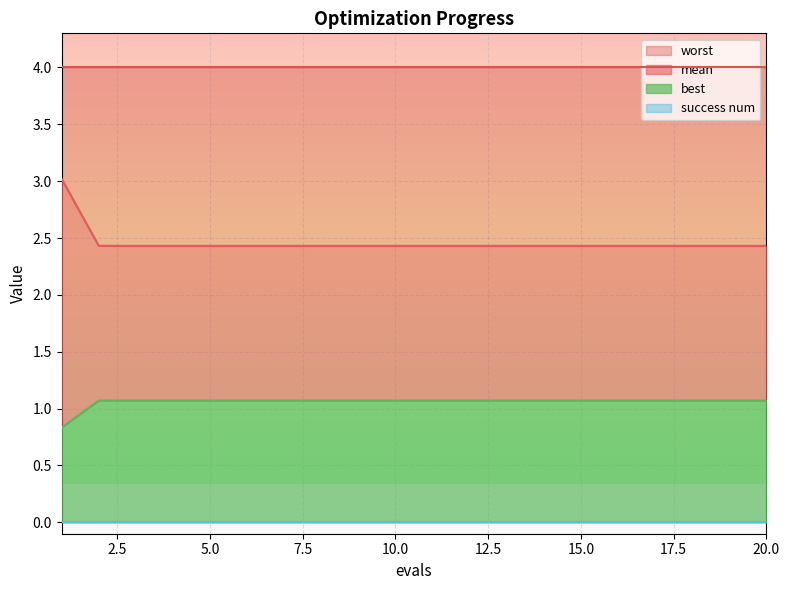

True or false: worst has a value of 2.4 at 20.0.

True